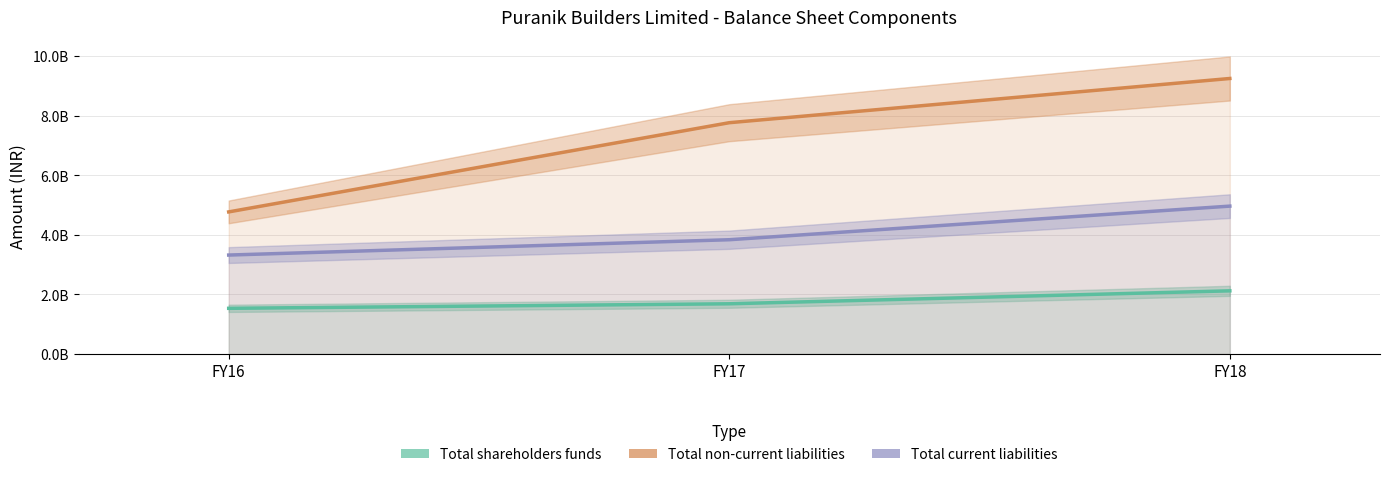

How many categories are shown in the chart?

3